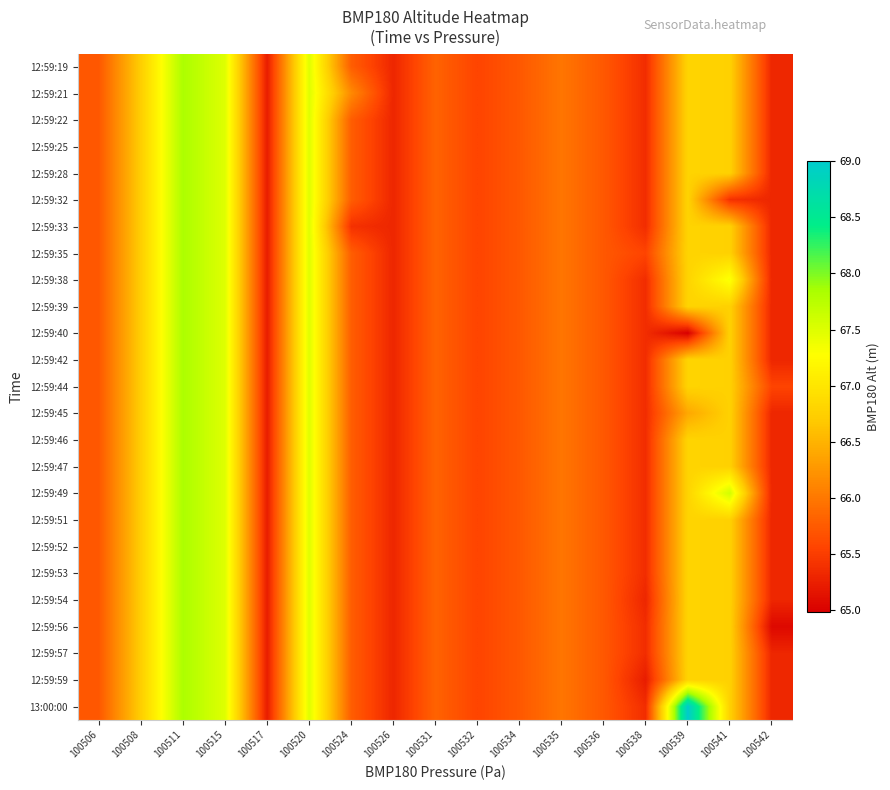

At which category is the sum across all series the highest?

100511